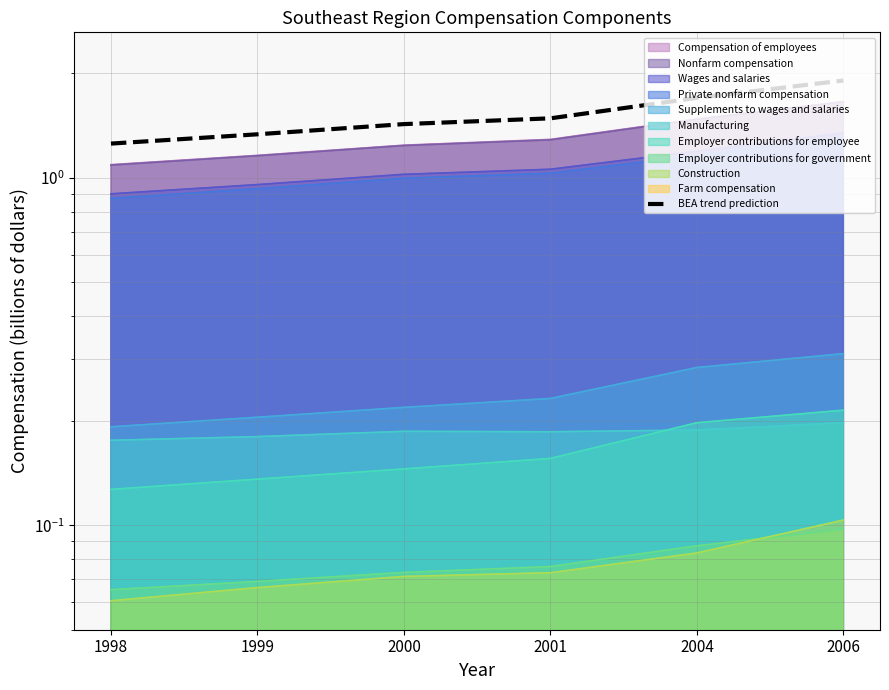

List the labels in order of value, smallest first.

1998, 1999, 2000, 2001, 2004, 2006